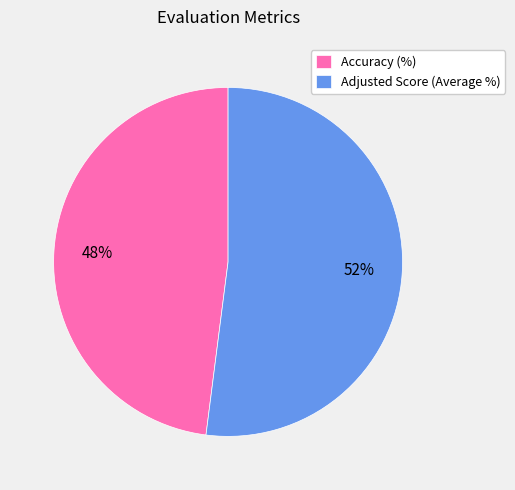

Is there a majority slice in this chart?

Yes